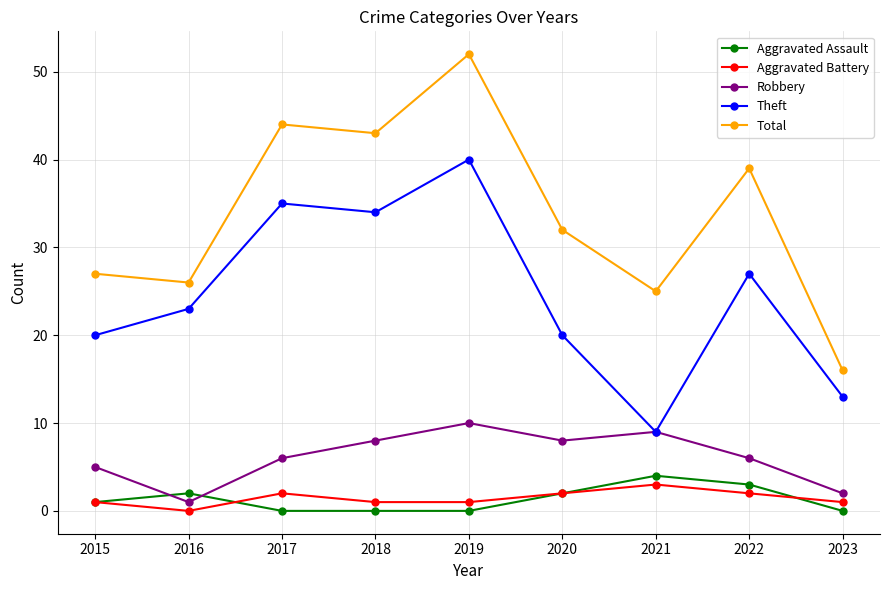

How many lines are shown in the chart?

5